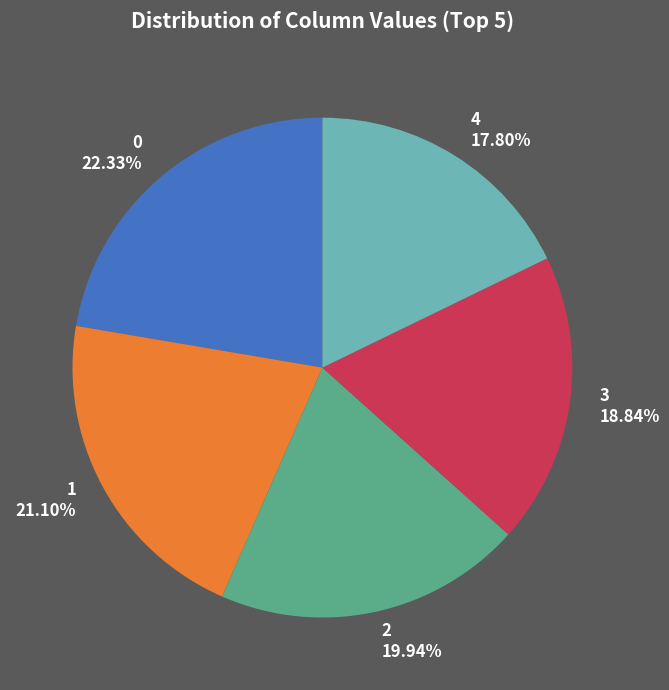

Which category has the smallest portion of the pie?

4 17.80%